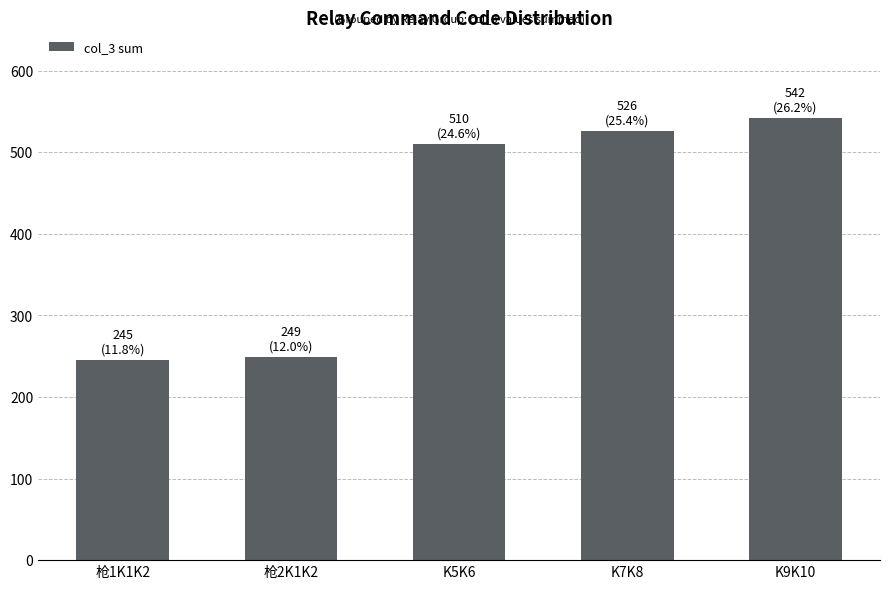

What is the label of the 5th bar from the right?

枪1K1K2